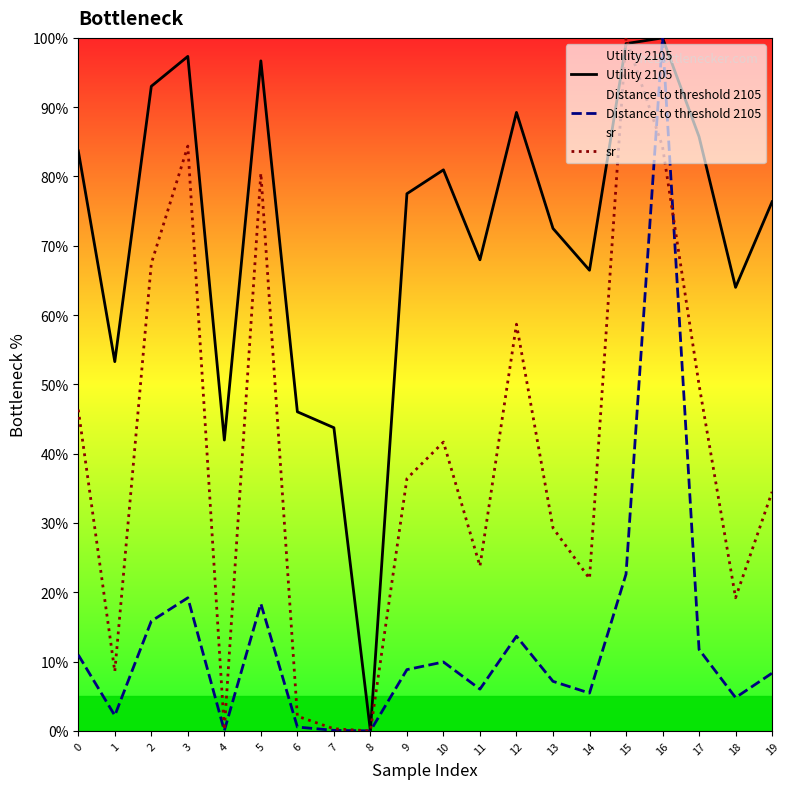

What is the value of the sr point at the 2nd from the left?

8.6